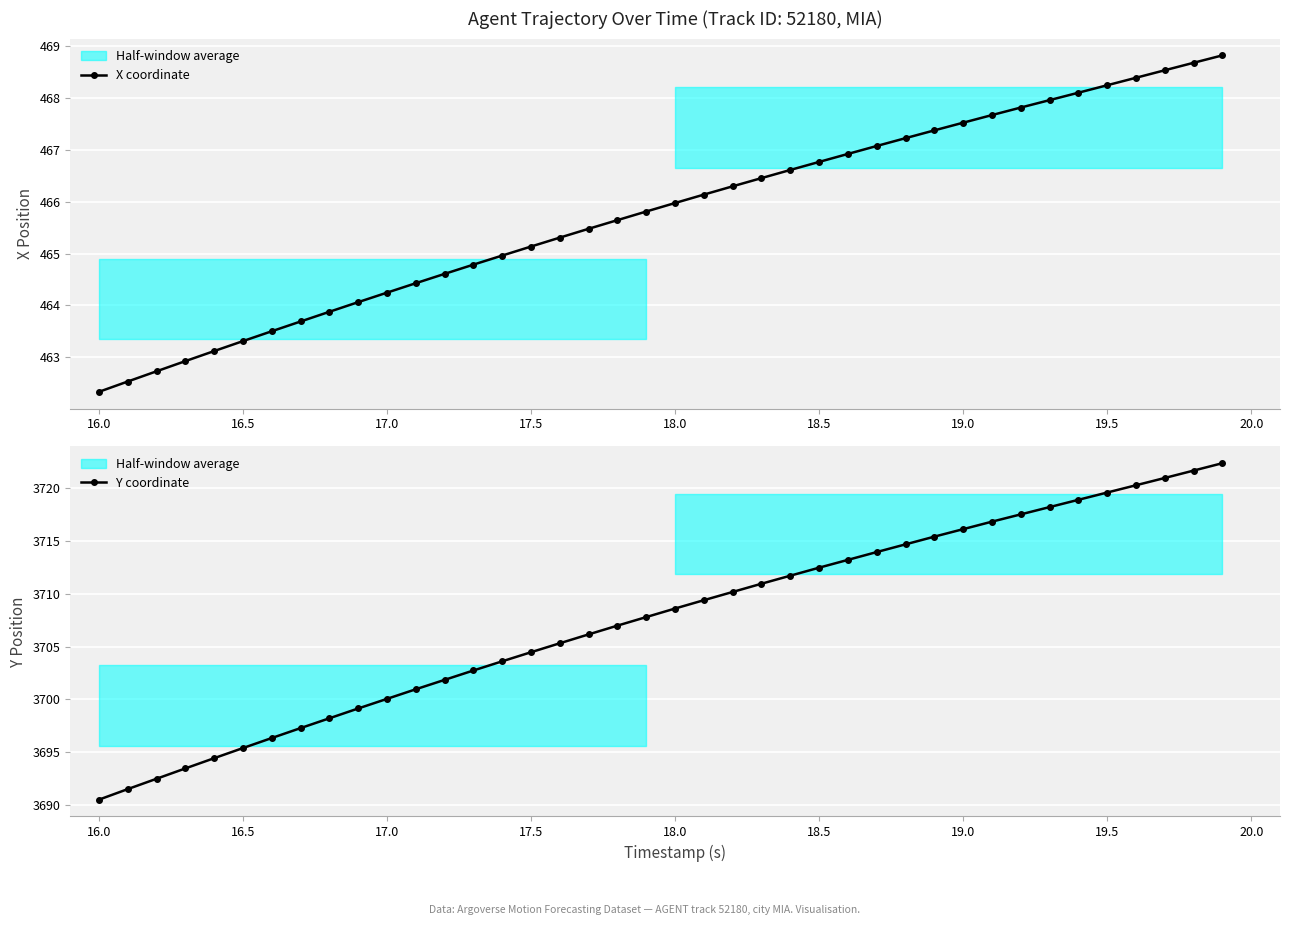

True or false: X coordinate has more than 1 interior local peaks.

False